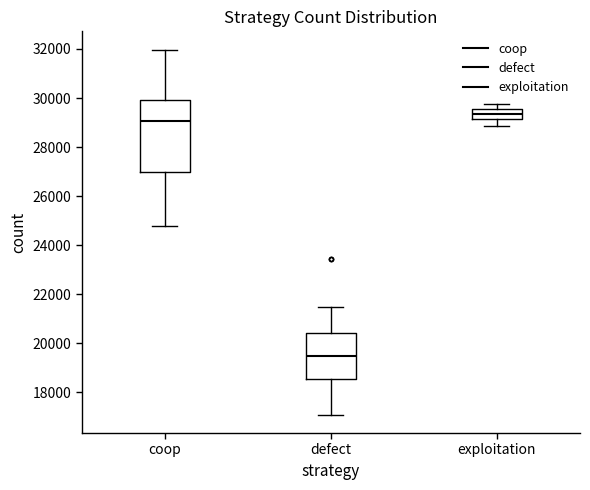

Reading left to right, read every box against the y-axis: the position of its median line, the range the box covers, and the ends of its whiskers. The values are not printed on the chart, so give them approximately, as read against the axis.

coop: median 29000, box 27000 to 30000, whiskers 24800 to 32000
defect: median 19400, box 18600 to 20400, whiskers 17000 to 21400
exploitation: median 29400, box 29200 to 29600, whiskers 28800 to 29800